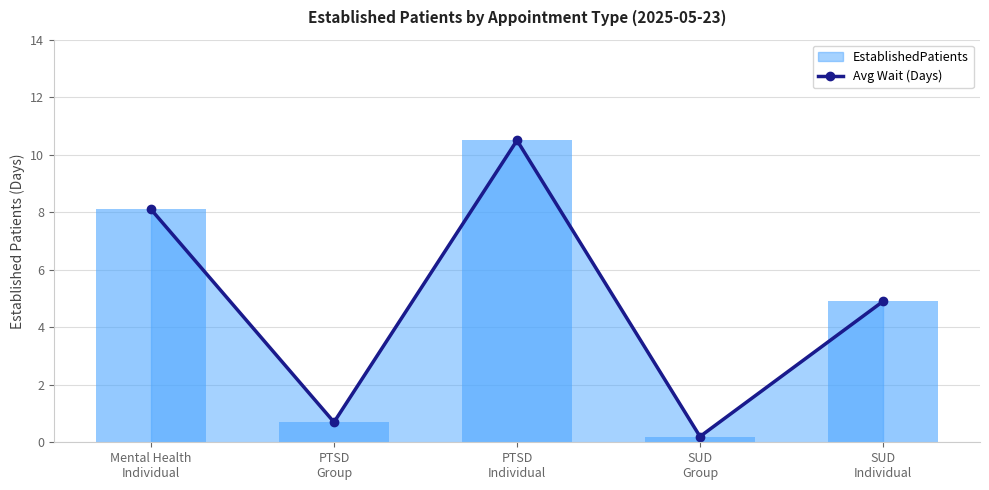

True or false: the data shows 0.2 at SUD
Group.

True